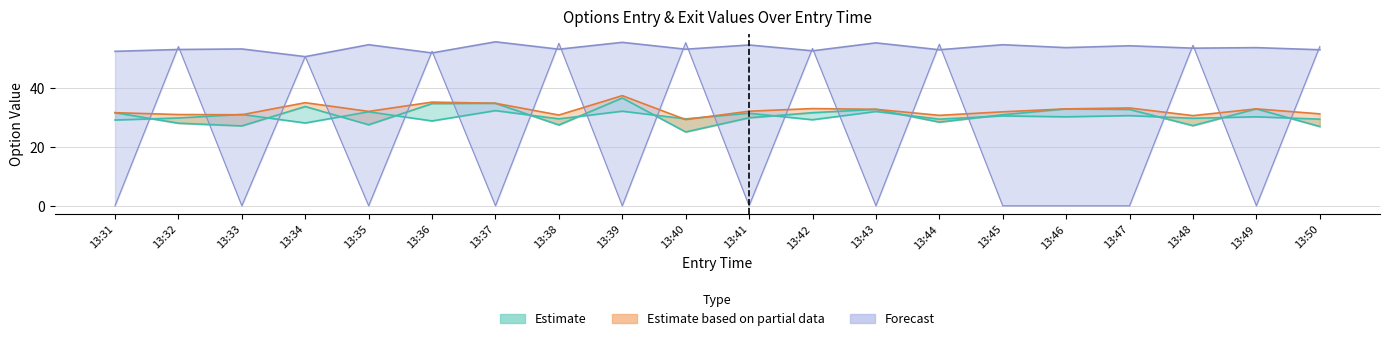

Read the sl value at 13:36.

52.0